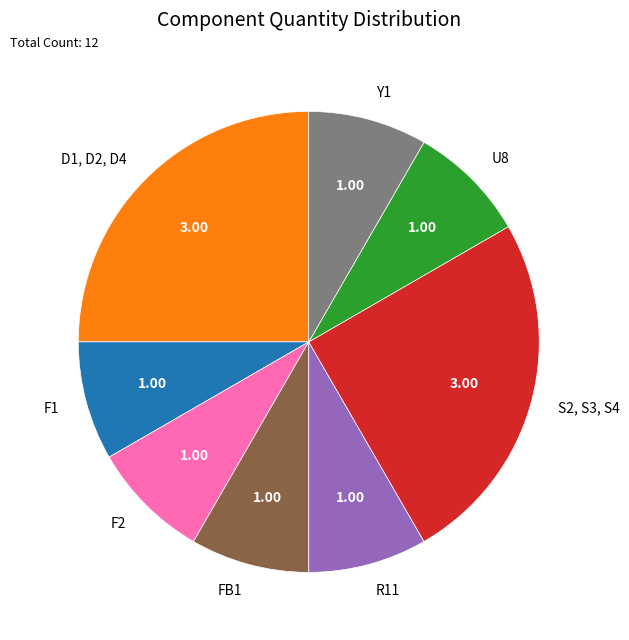

Count the number of slices in the pie.

8